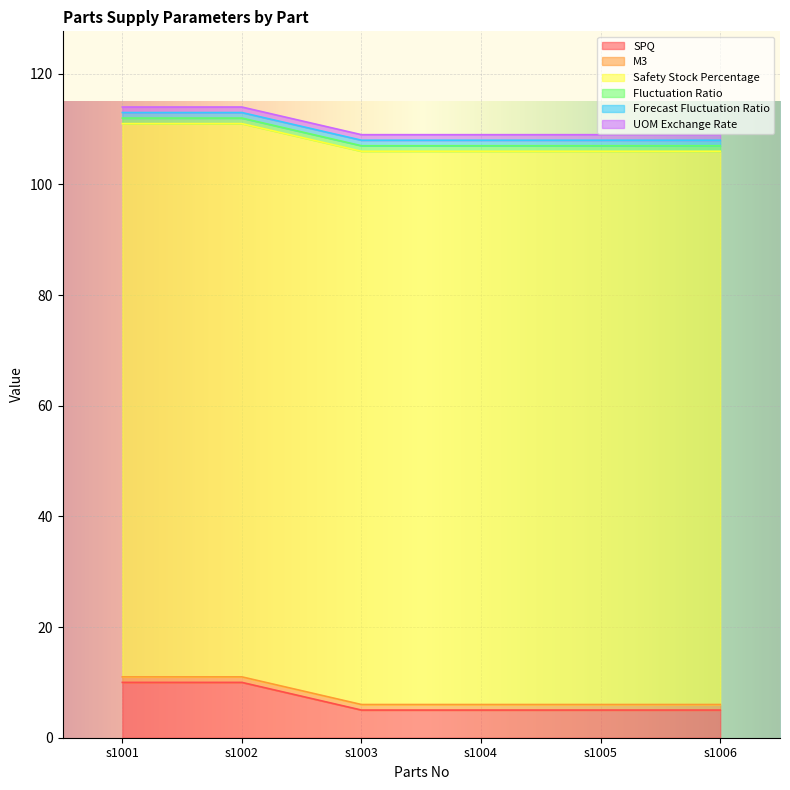

What is the value of the Safety Stock Percentage point at the 3rd from the left?

100.0